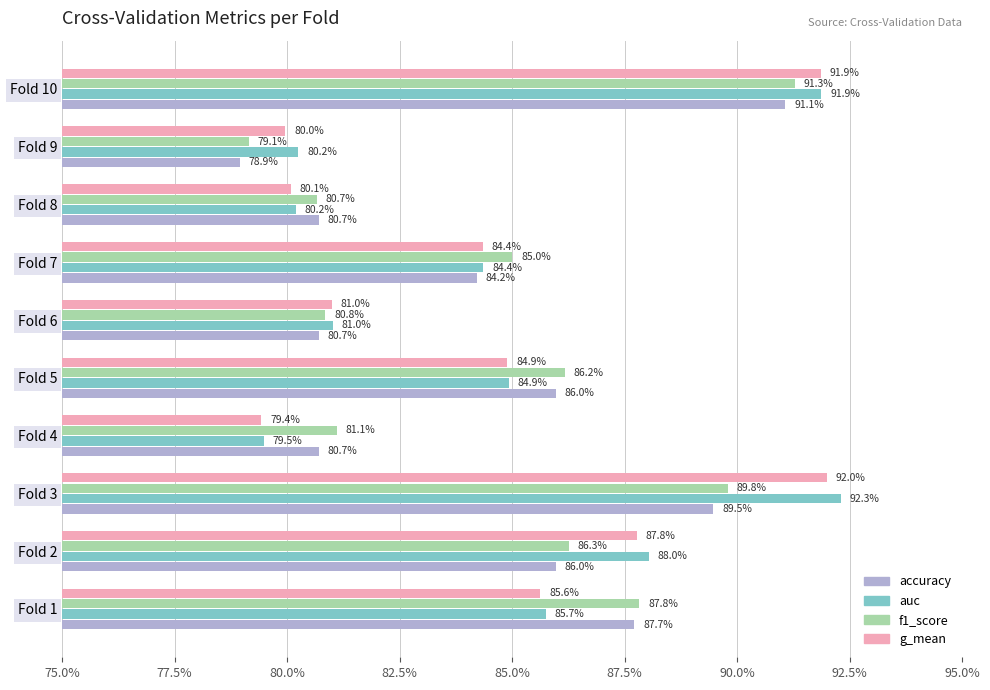

What are all the series names shown in the legend?

accuracy, auc, f1_score, g_mean